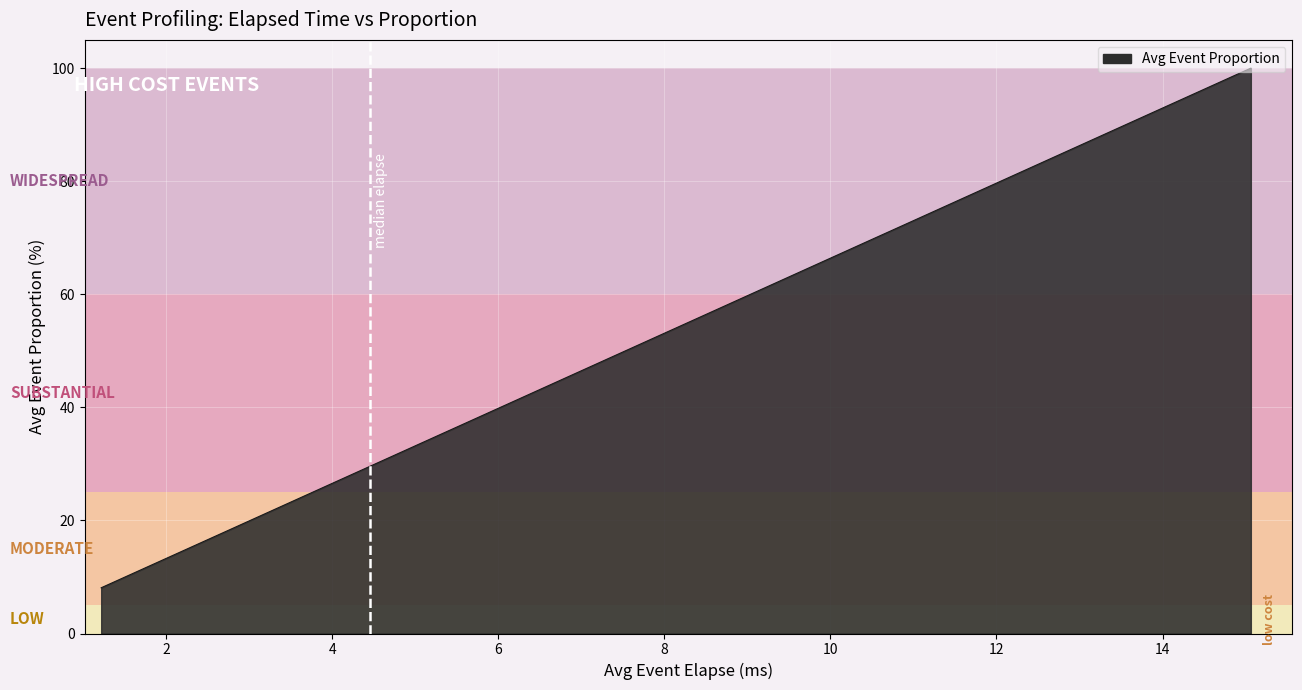

What is the maximum value shown in the chart?

100.0